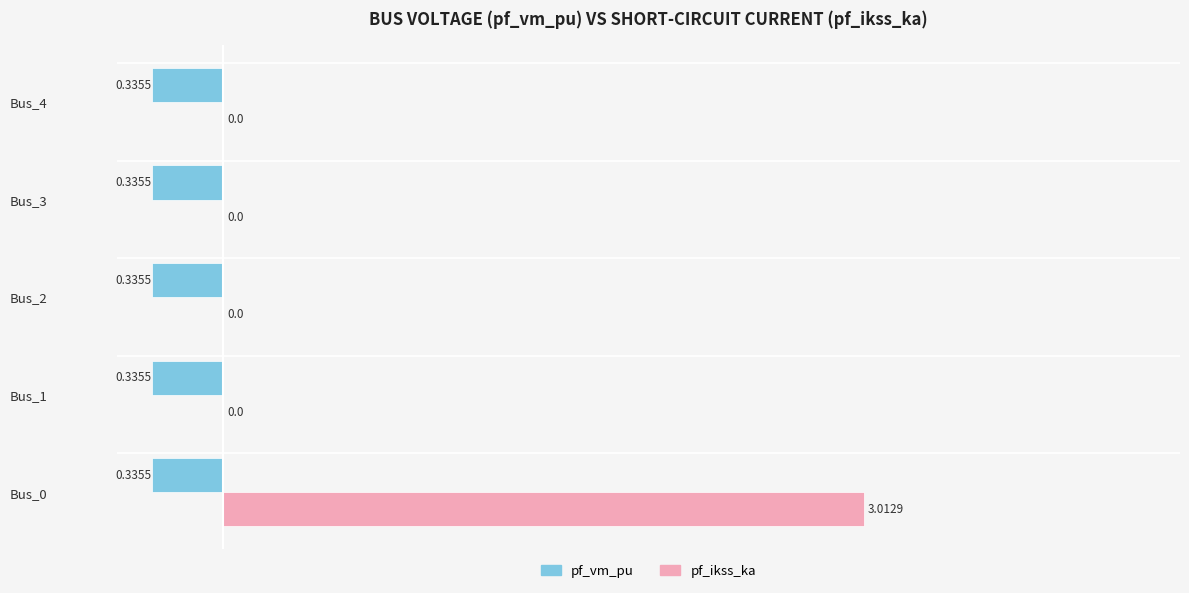

What are all the series names shown in the legend?

pf_vm_pu, pf_ikss_ka